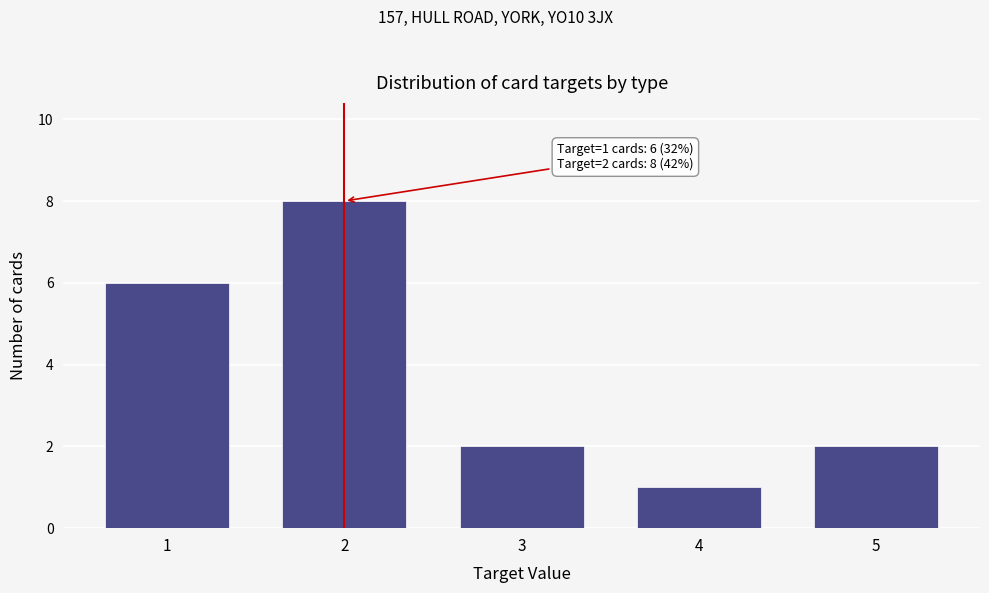

Reading right to left, list all the values displayed in this chart.

2	1	2	8	6